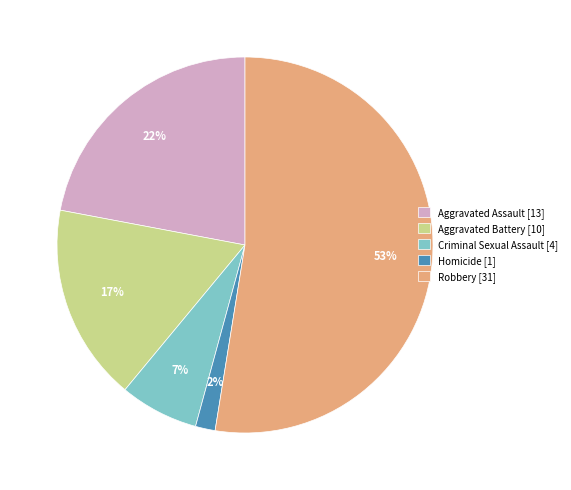

Rank the categories by value from highest to lowest.

Robbery, Aggravated Assault, Aggravated Battery, Criminal Sexual Assault, Homicide